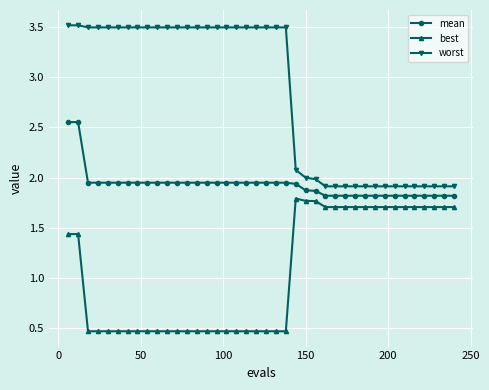

What is the maximum value for best?

1.8